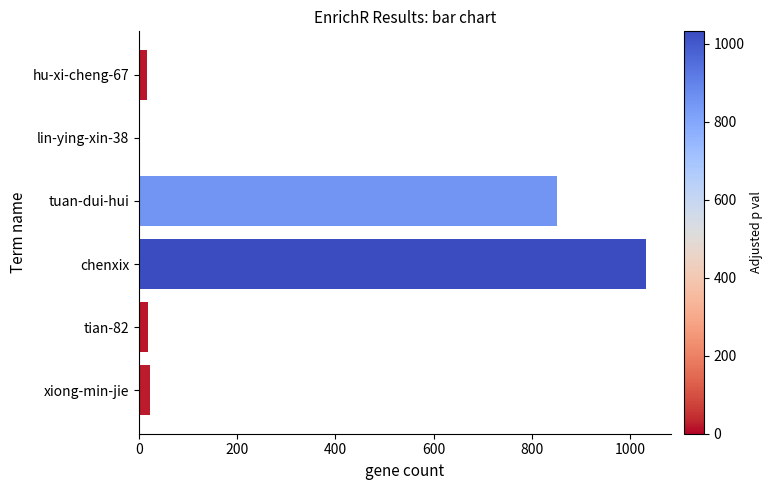

Does the chart contain stacked bars?

No